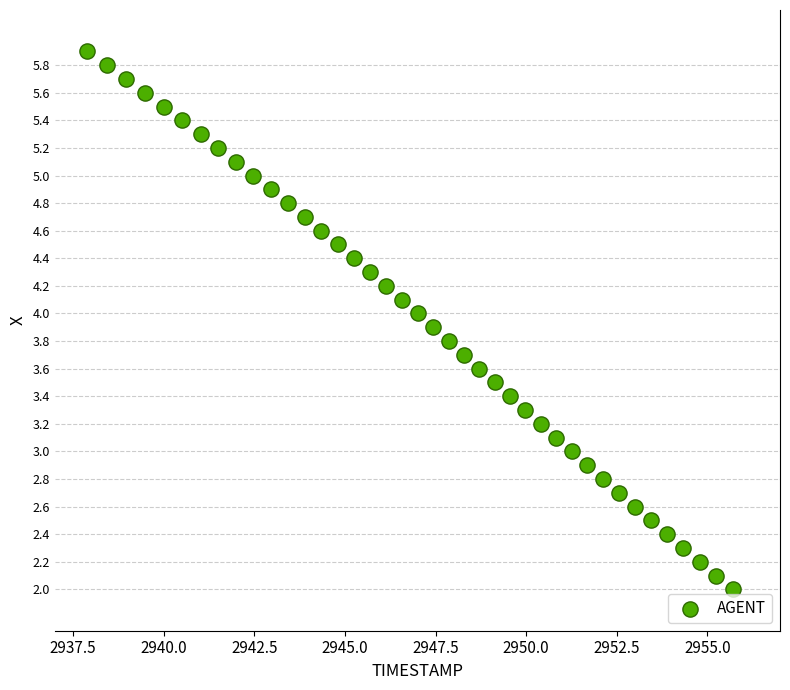

What is the range of Y values (max minus min)?

3.9